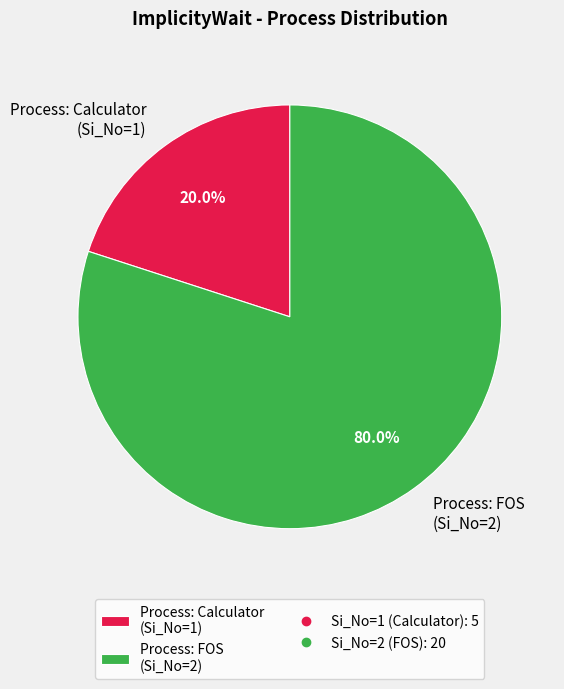

Which slice is the smallest?

Process: Calculator (Si_No=1)